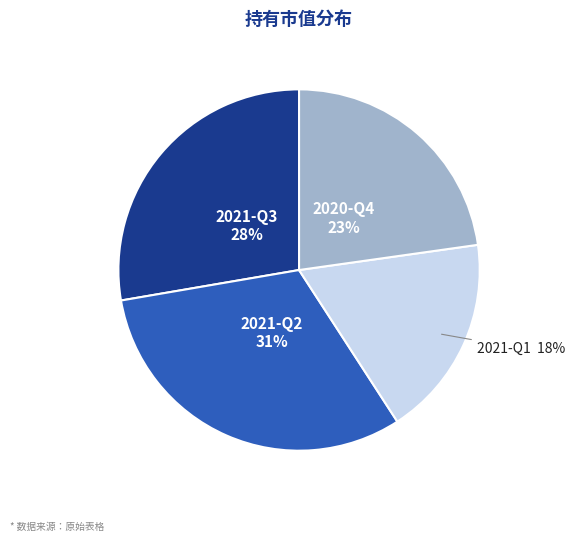

To the nearest percent, what is the difference between the largest and smallest slice percentages?

13%